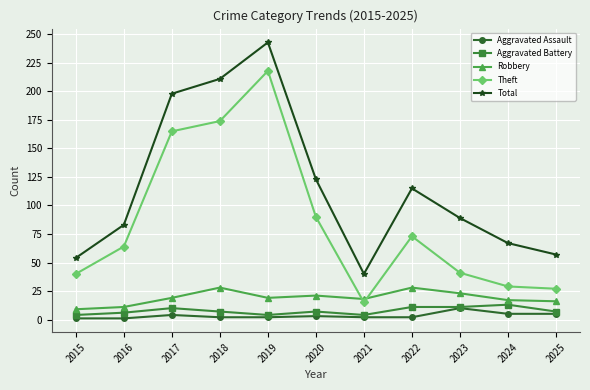

At which category is the sum across all series the highest?

2019